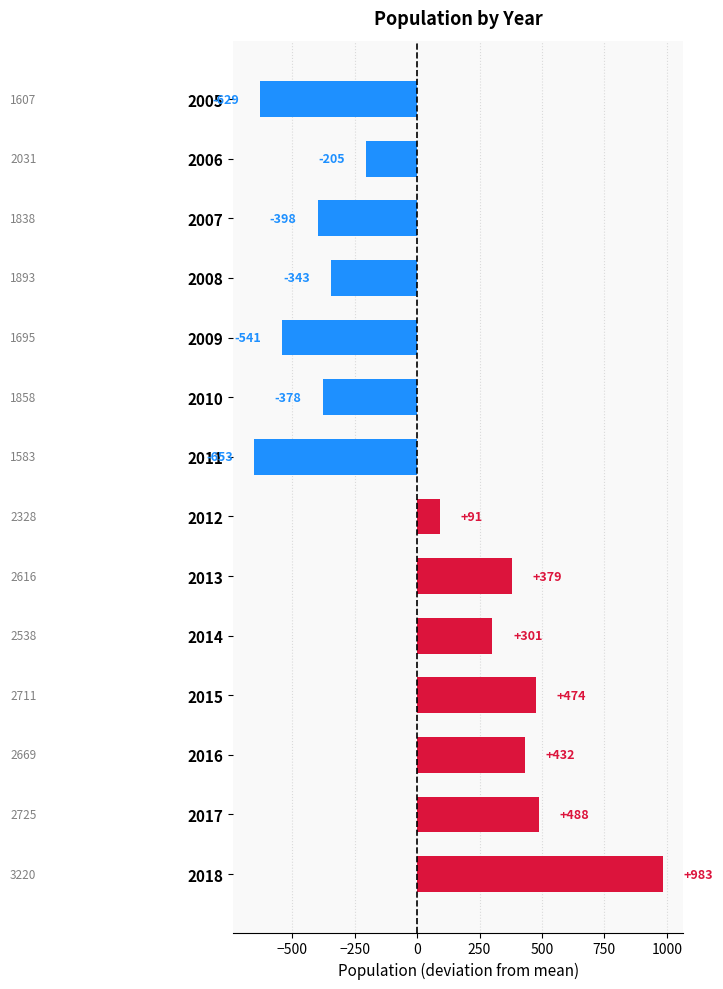

The chart shows a value of -629.6 at 2005. True or false?

True